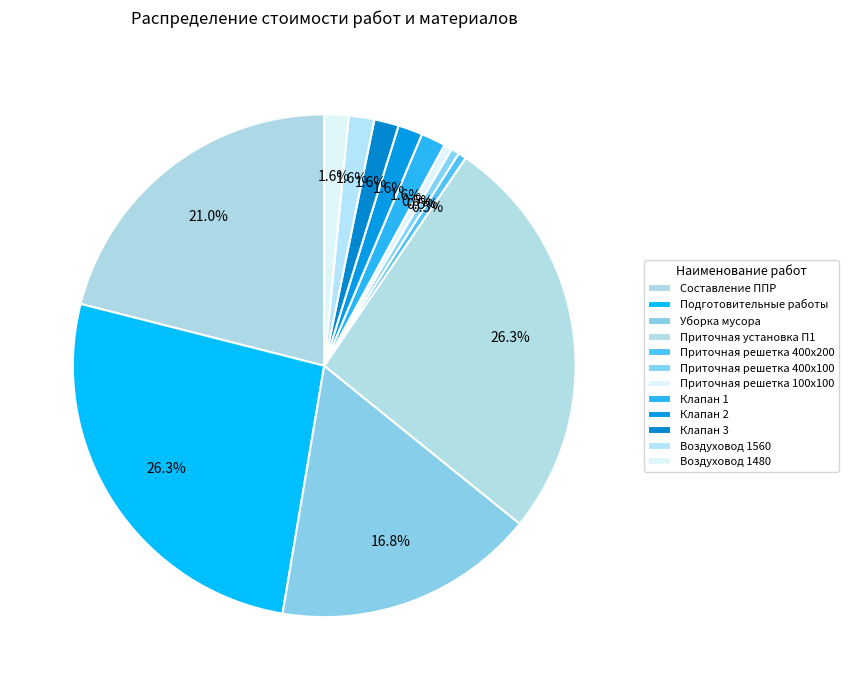

To the nearest percent, what portion does Воздуховод 1560 represent?

2%